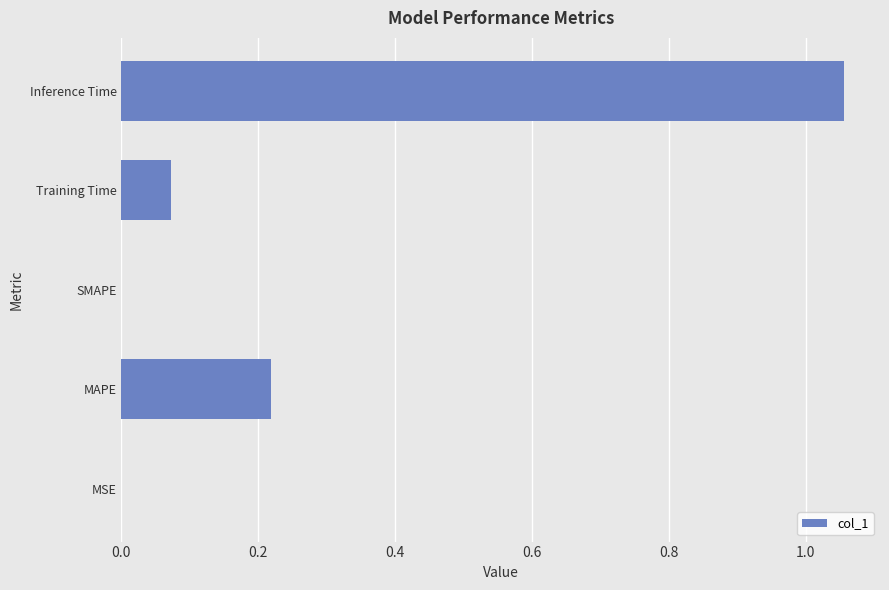

At which category does the chart reach its peak across all series?

Inference Time